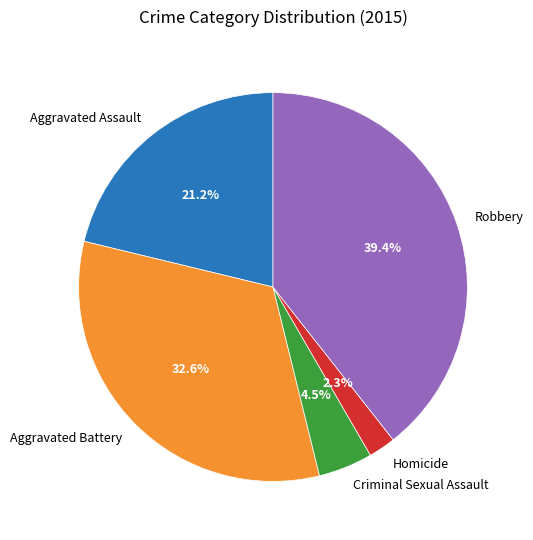

Which slice is the largest?

Robbery